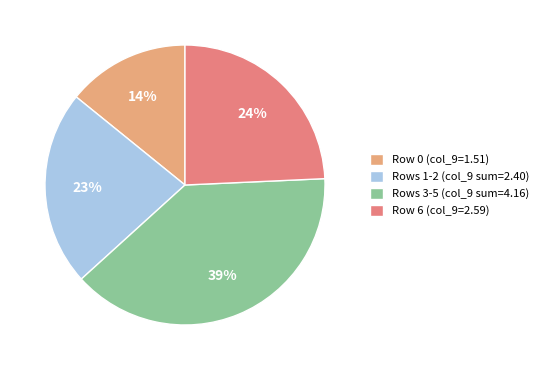

Count the number of slices in the pie.

4